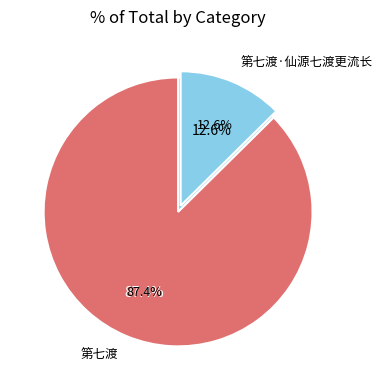

To the nearest percent, what is the average slice percentage?

50%